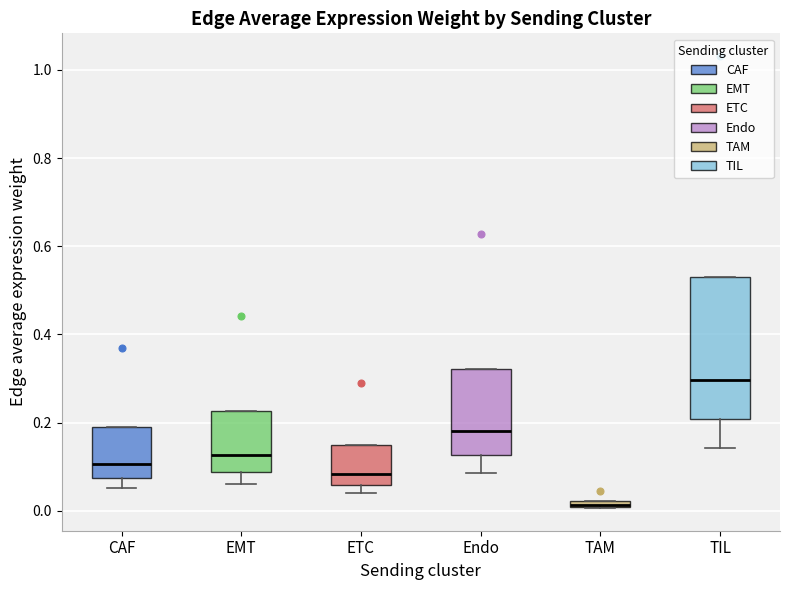

Where does the lower whisker of the box for CAF end on the y-axis? The values are not printed on the chart, so give them approximately, as read against the axis.

0.06